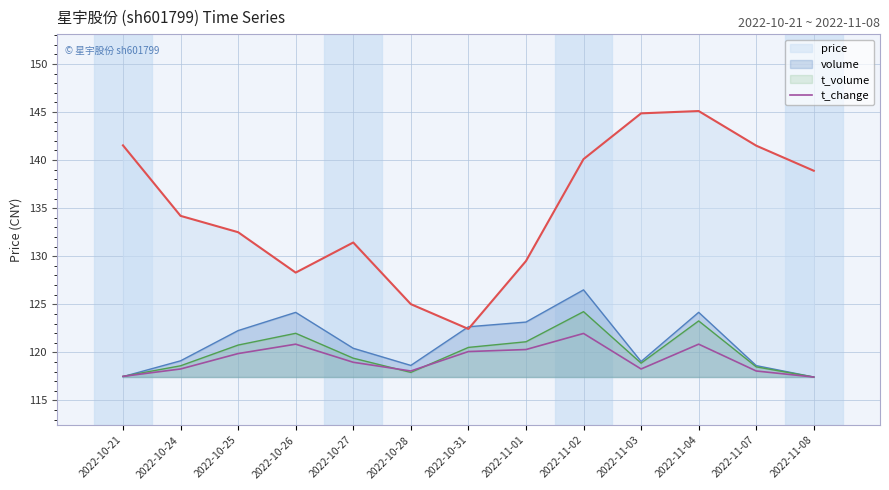

What is the label of the 3rd point from the left?

2022-10-25